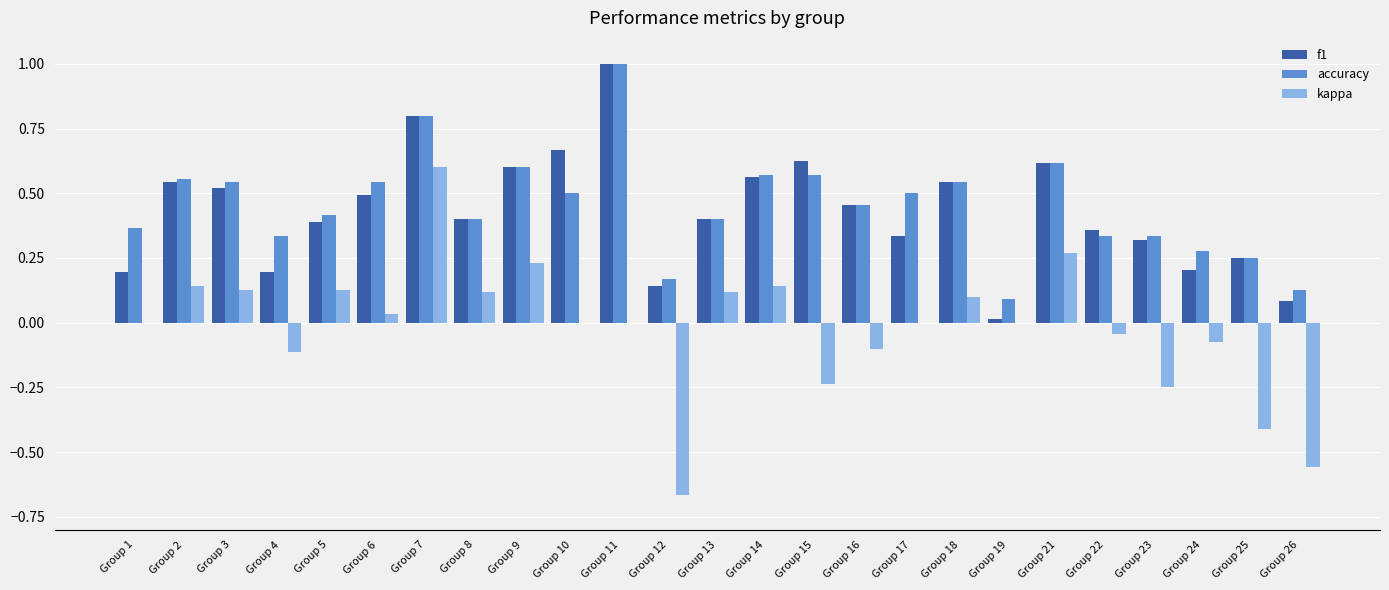

How many groups of bars are there?

25